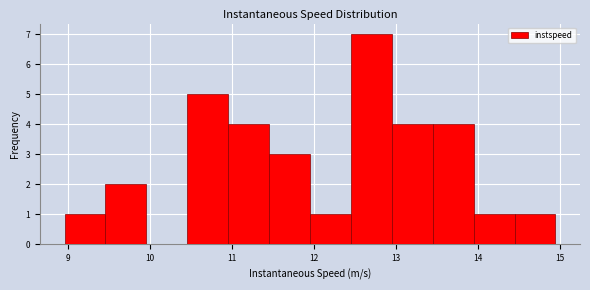

Reading left to right, transcribe this chart: for each bar, give the range it covers on the x-axis and its height. Neither the bar edges nor the heights are printed on the chart, so give them approximately, as read against the axes.

9.0 to 9.5: 1
9.5 to 10.0: 2
10.0 to 10.5: 0
10.5 to 11.0: 5
11.0 to 11.5: 4
11.5 to 12.0: 3
12.0 to 12.5: 1
12.5 to 12.9: 7
12.9 to 13.4: 4
13.4 to 13.9: 4
13.9 to 14.4: 1
14.4 to 14.9: 1